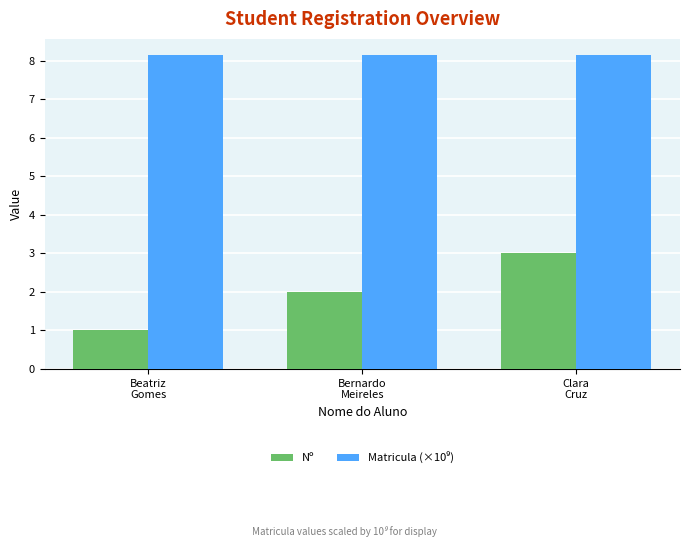

Count the number of data series in this chart.

2